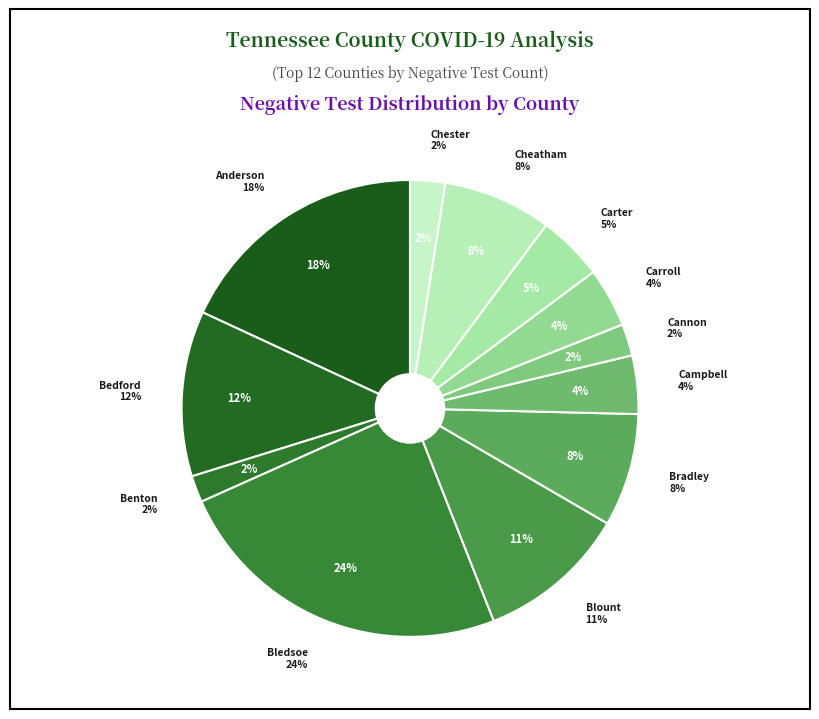

Which category has the smallest portion of the pie?

Benton